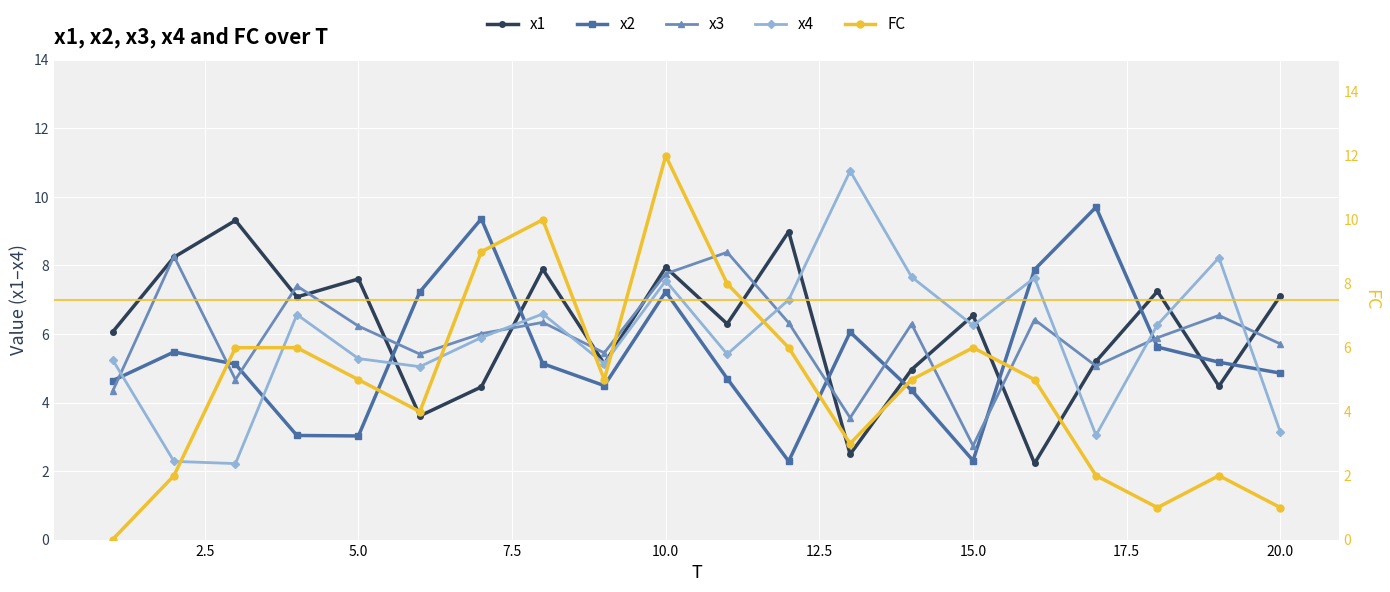

In x2, how many points are lower than both neighbors (excluding endpoints)?

4